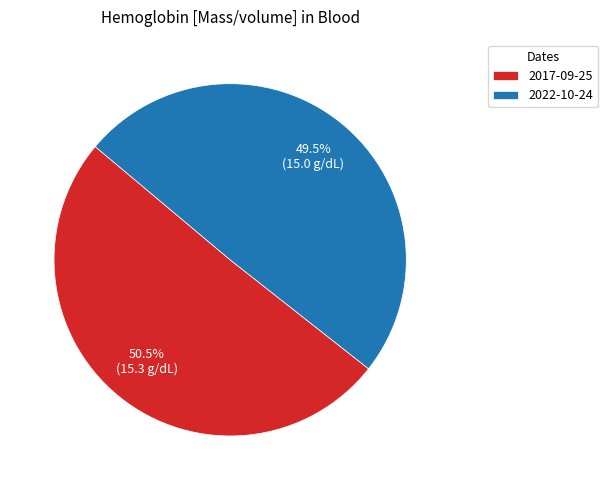

Which category has the smallest portion of the pie?

2022-10-24